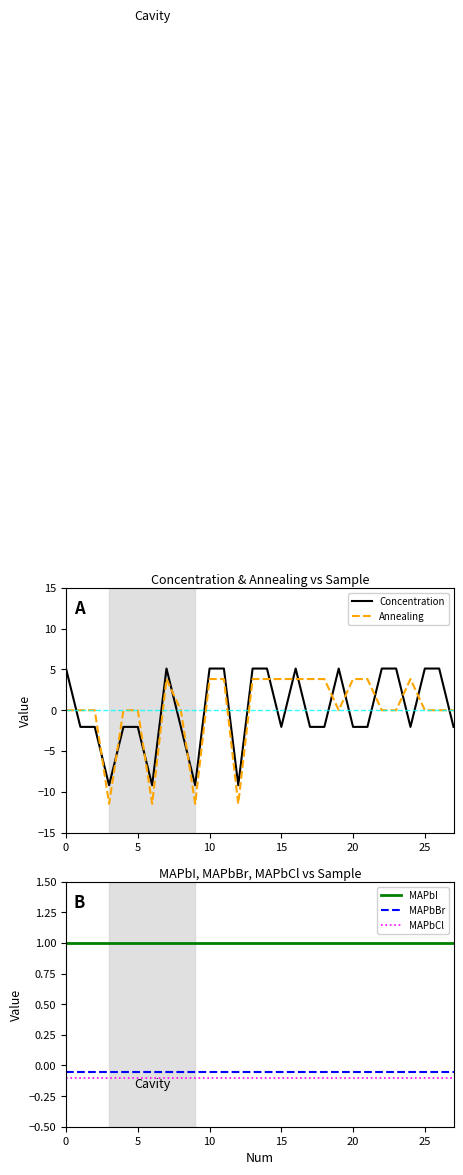

True or false: MAPbCl has more than 1 interior local peaks.

False